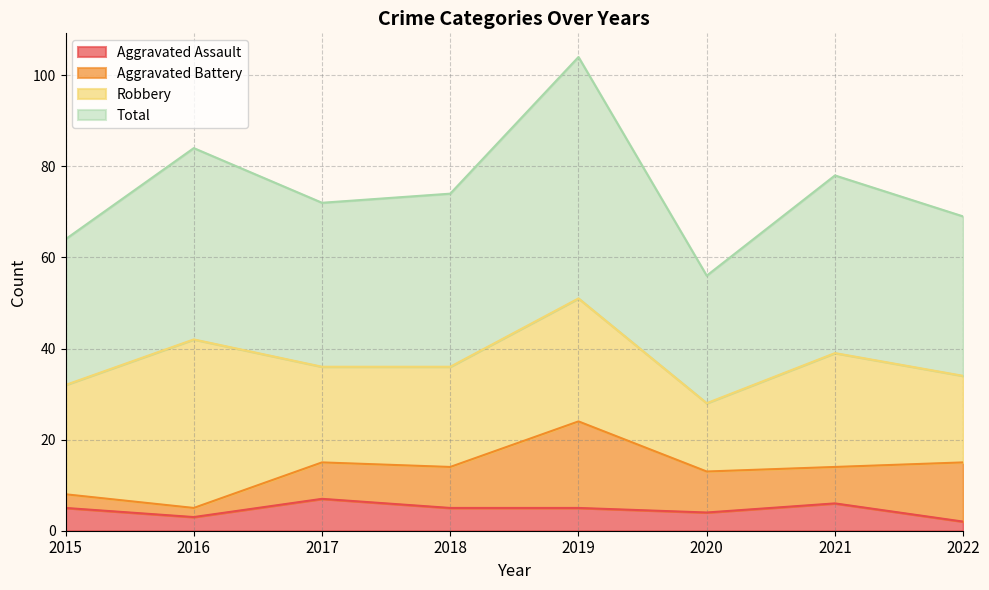

What is the approximate value of Aggravated Assault at 2019?

5